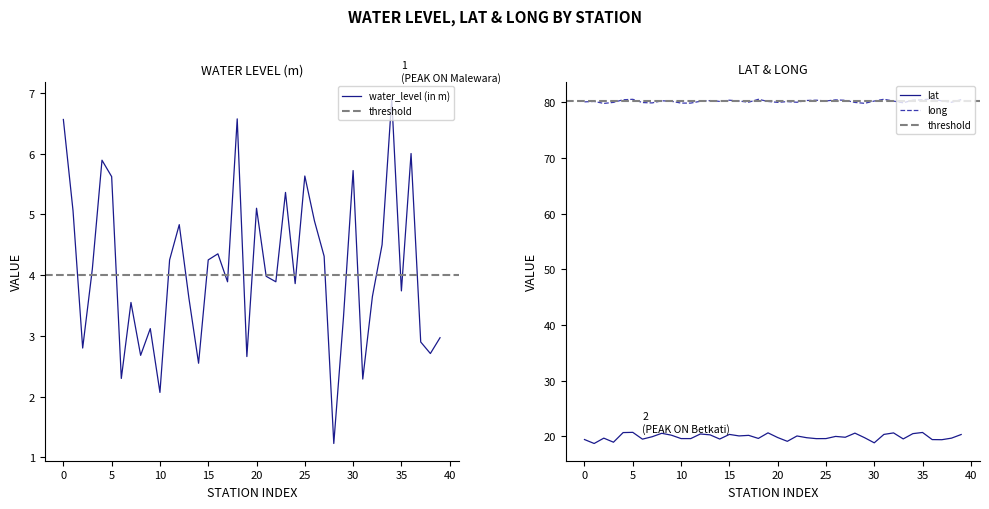

Which series changed the most between Kasanur and Malewara?

water_level (in m)